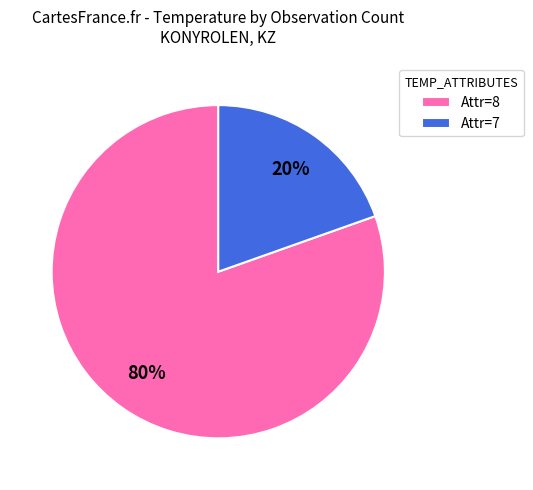

What is the smallest slice in the pie chart?

Attr=7